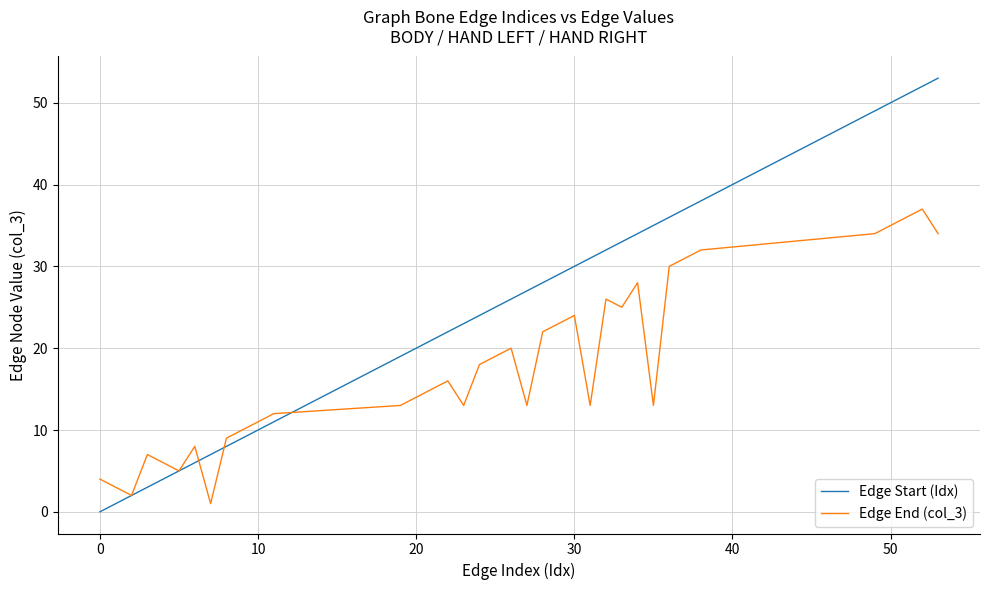

What is the greatest value displayed?

53